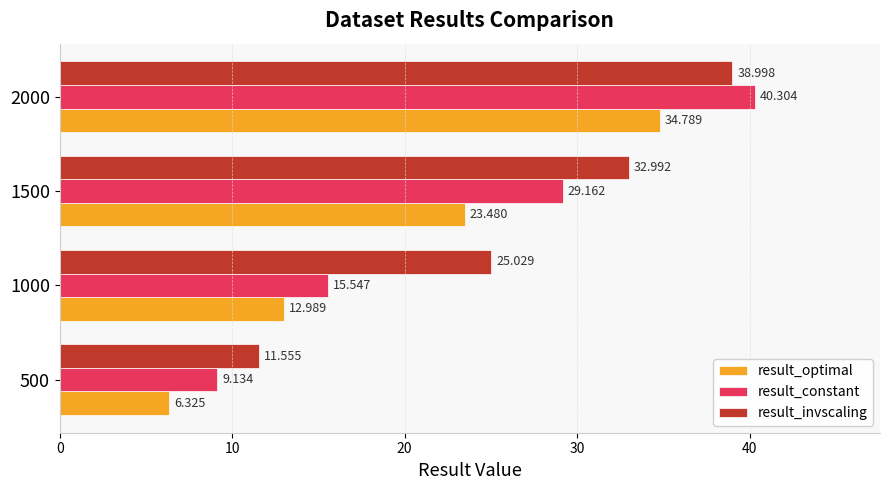

Which series has the widest spread of values?

result_constant